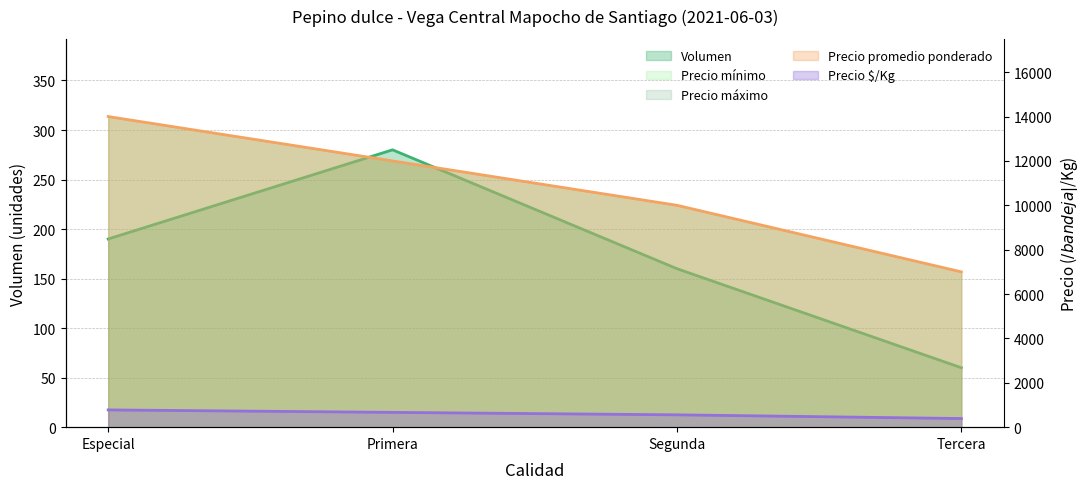

Reading left to right, what are all the values shown in this chart?

Volumen: 190	280	160	60
Precio minimo: 14000	12000	10000	7000
Precio maximo: 778	667	556	389